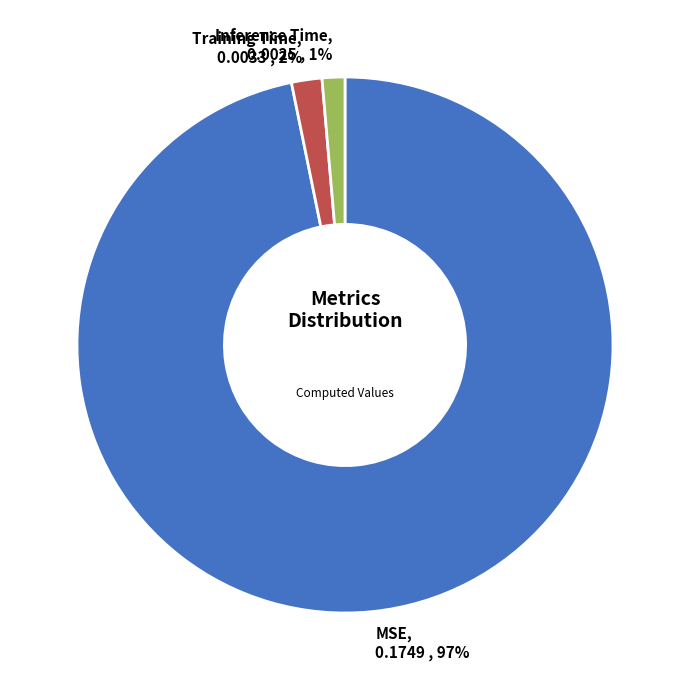

Count the number of slices in the pie.

3